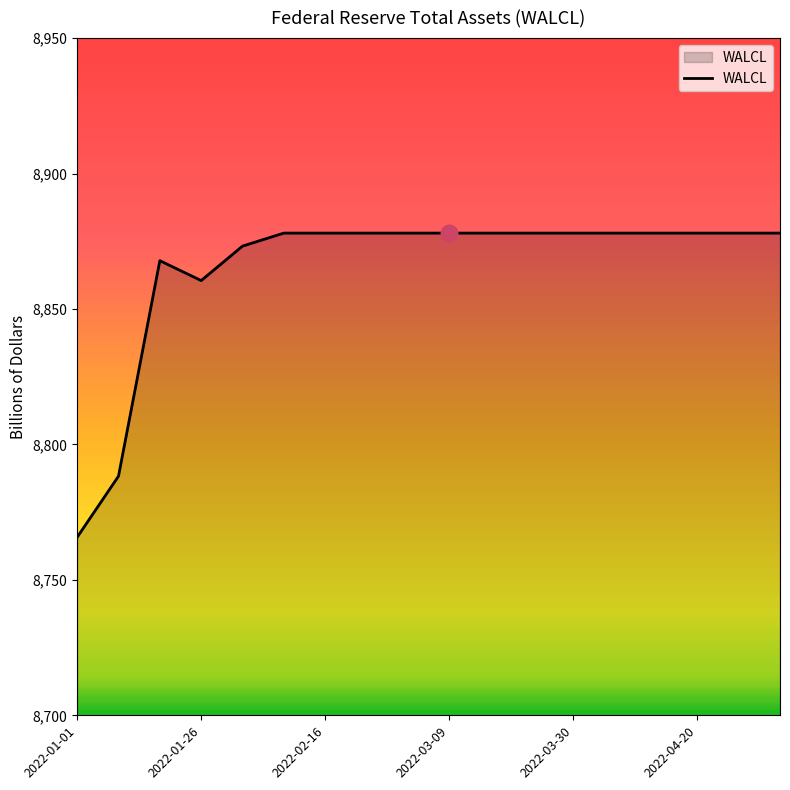

What is the minimum value shown in the chart?

8765.7